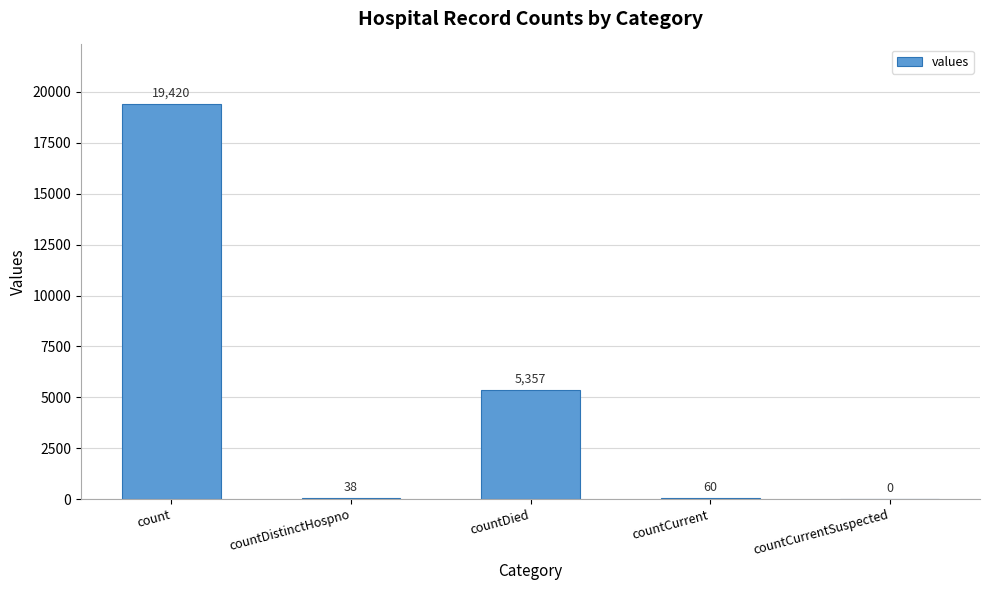

True or false: the data shows 8265 at countDied.

False